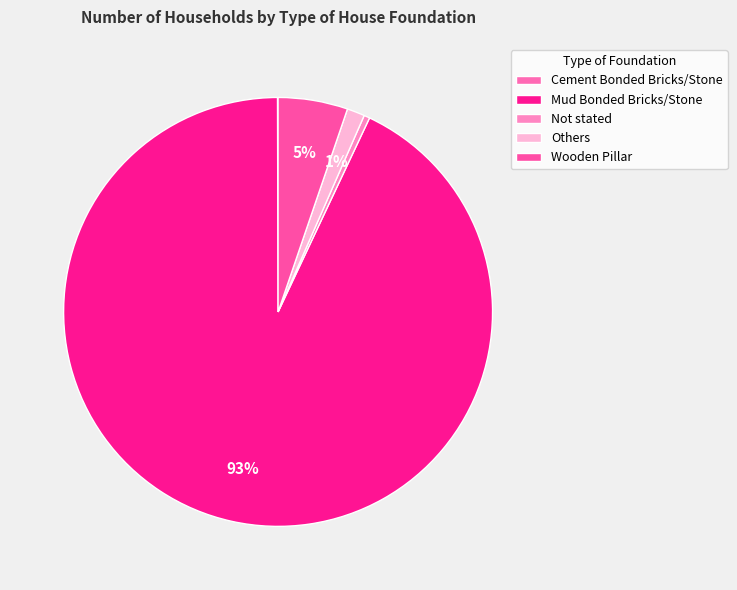

What percentage is NOT represented by Others?

98.7%